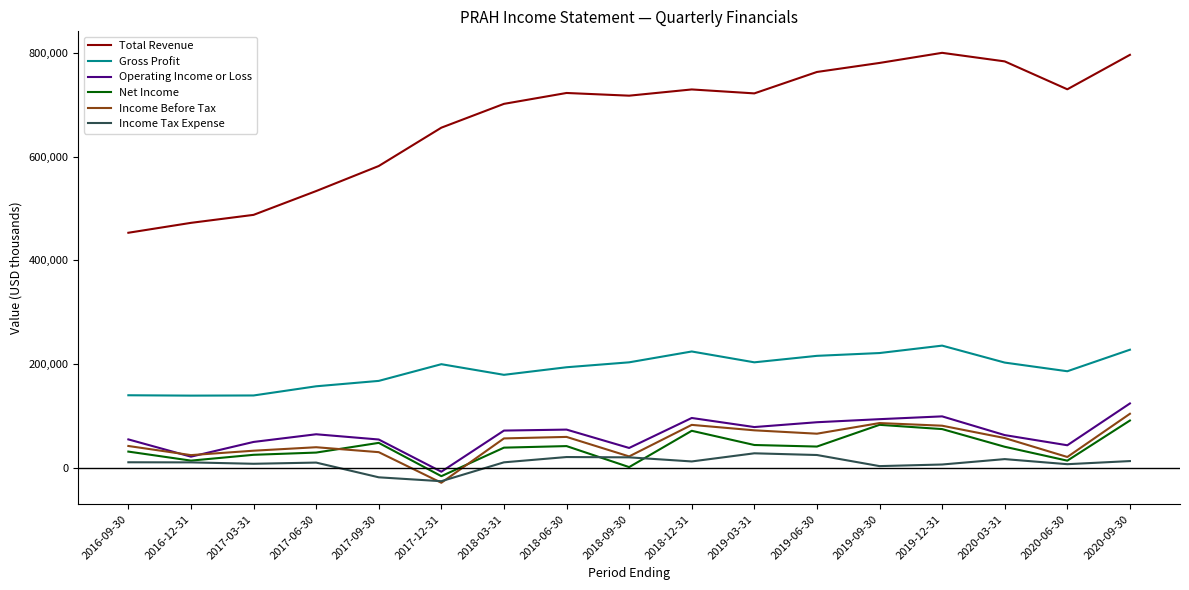

True or false: Total Revenue and Operating Income or Loss cross at least once.

False